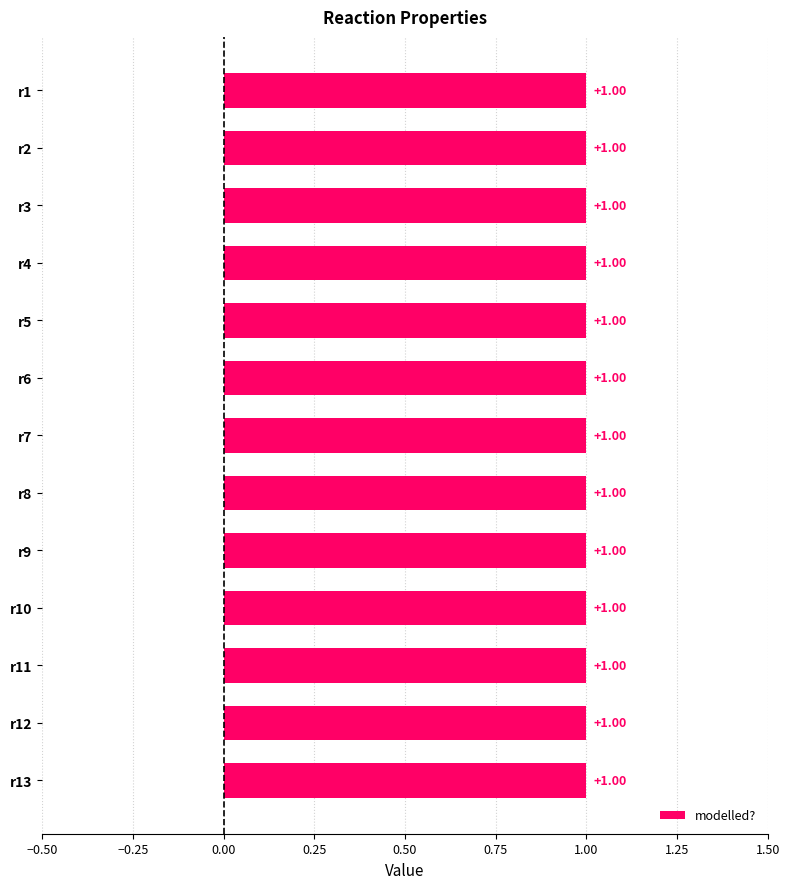

What is the highest value of the modelled? series?

1